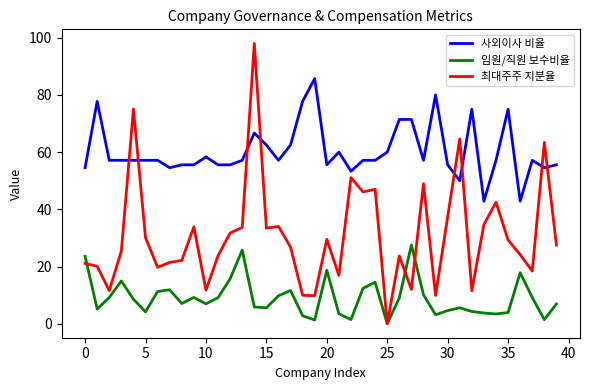

What are all the series names shown in the legend?

사외이사 비율, 임원/직원 보수비율, 최대주주 지분율